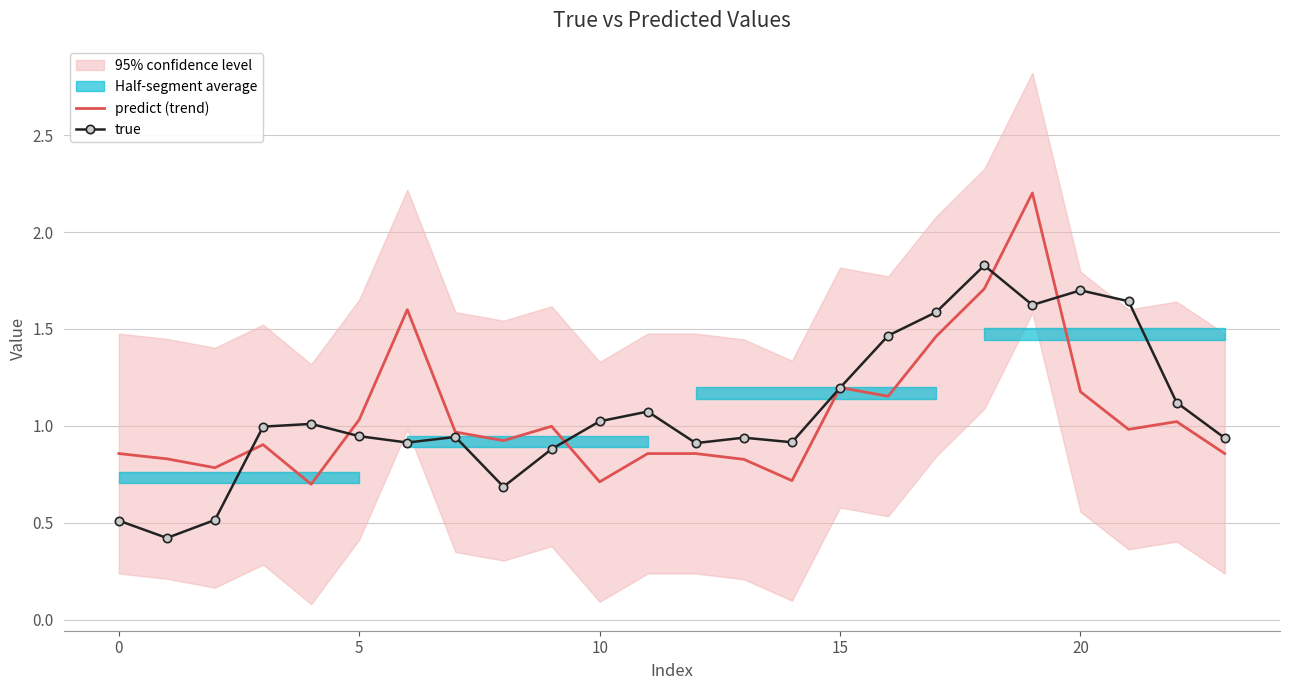

Which label corresponds to the largest value in the chart?

19